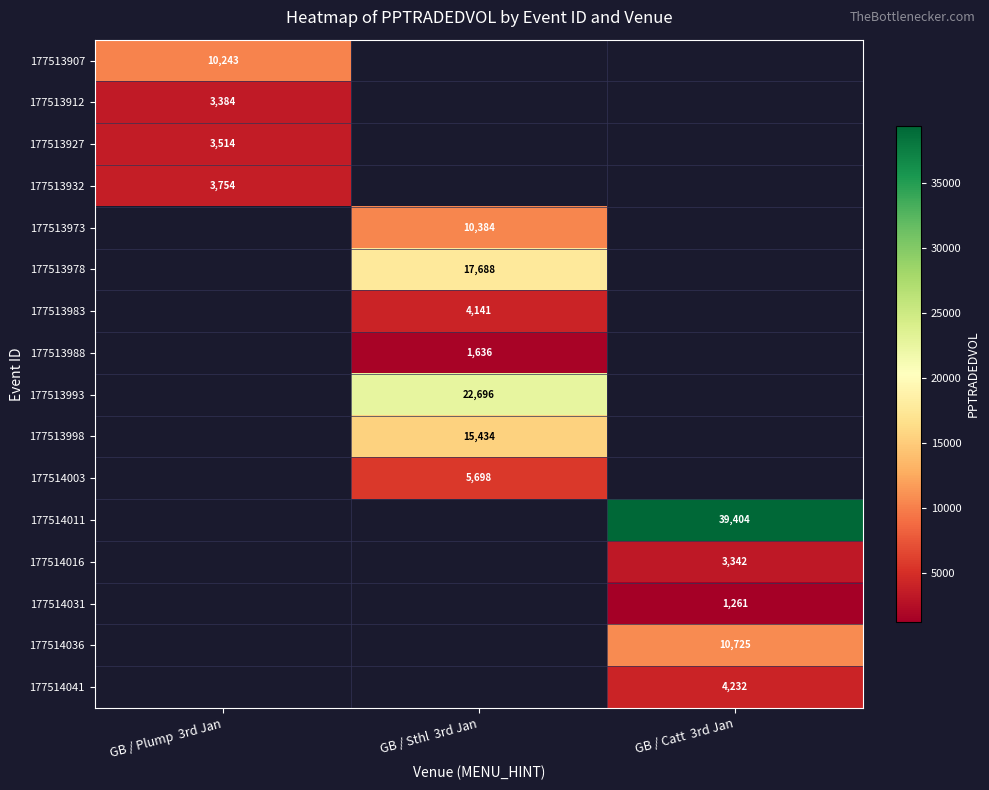

Count the number of data series in this chart.

16